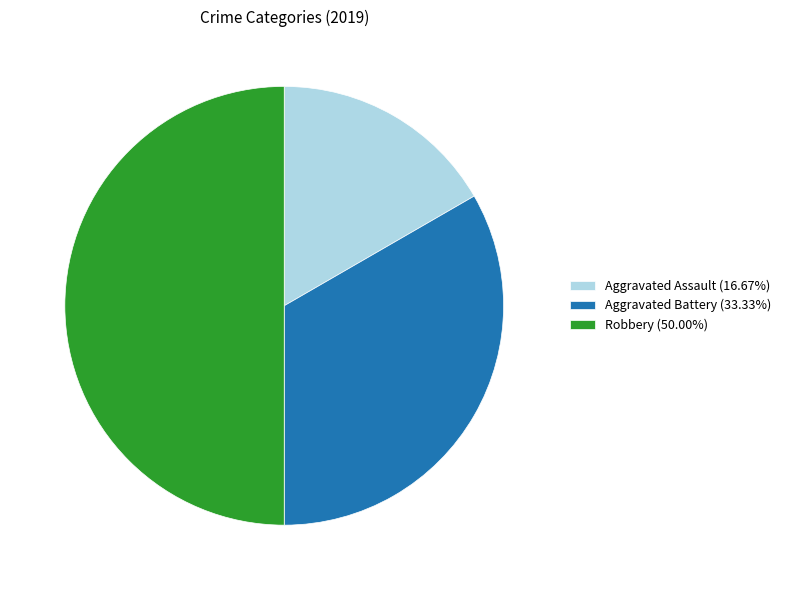

Rank the categories by value from lowest to highest.

Aggravated Assault, Aggravated Battery, Robbery